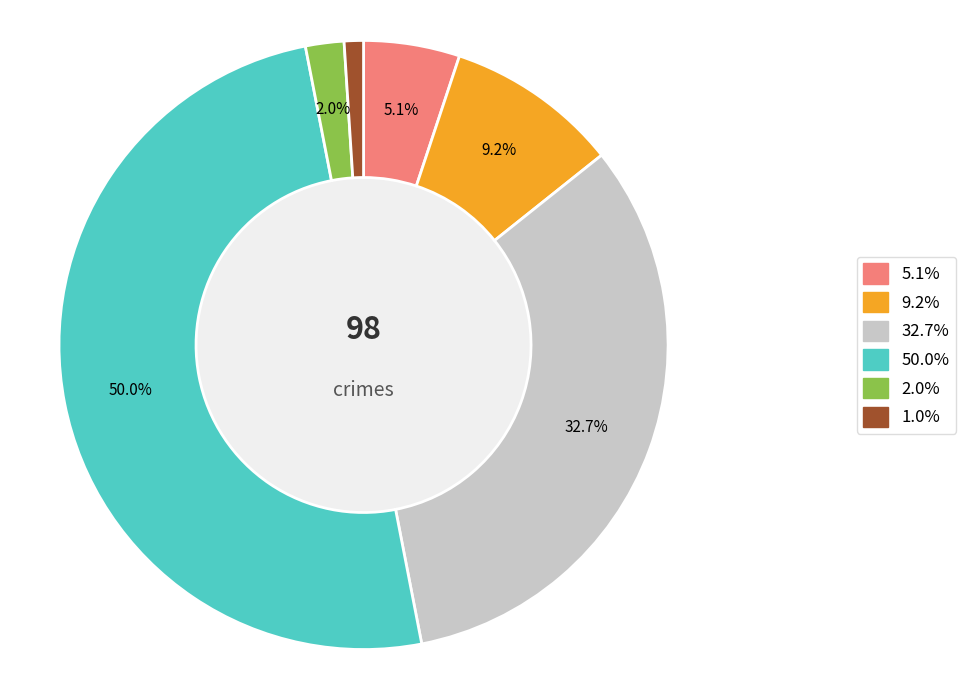

Count the number of slices in the pie.

6